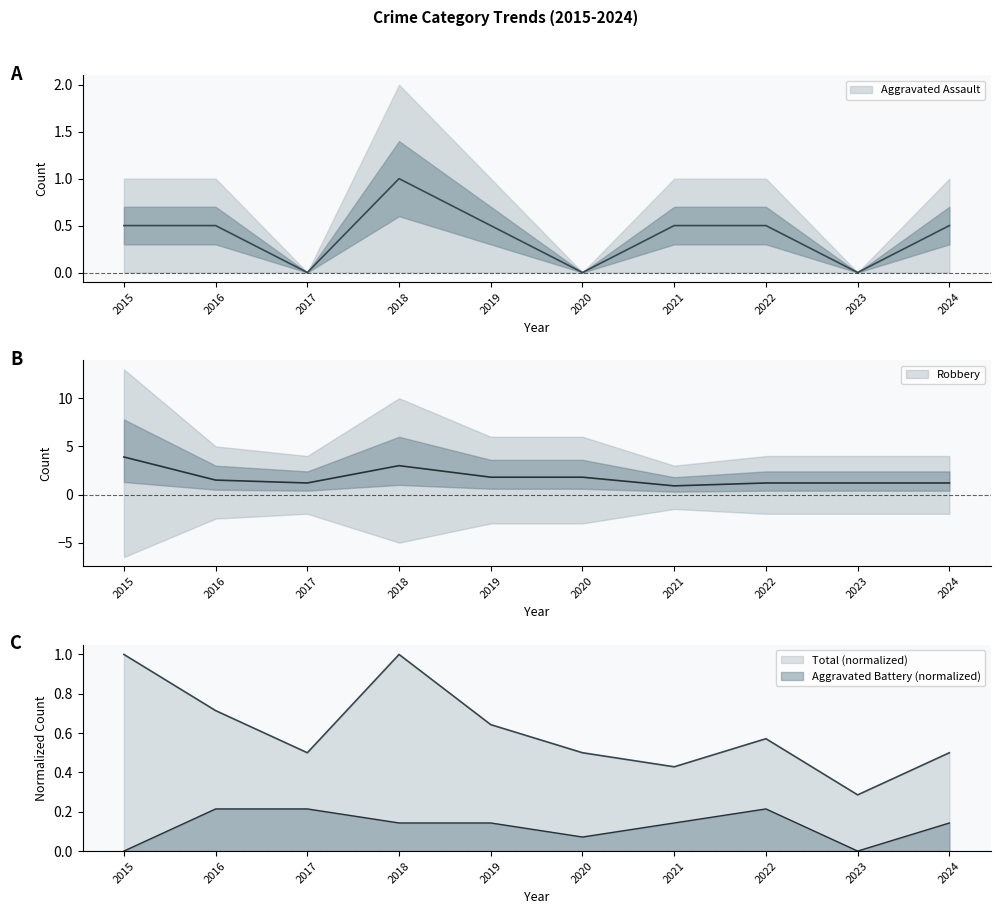

True or false: Aggravated Battery has more than 1 interior local peaks.

False